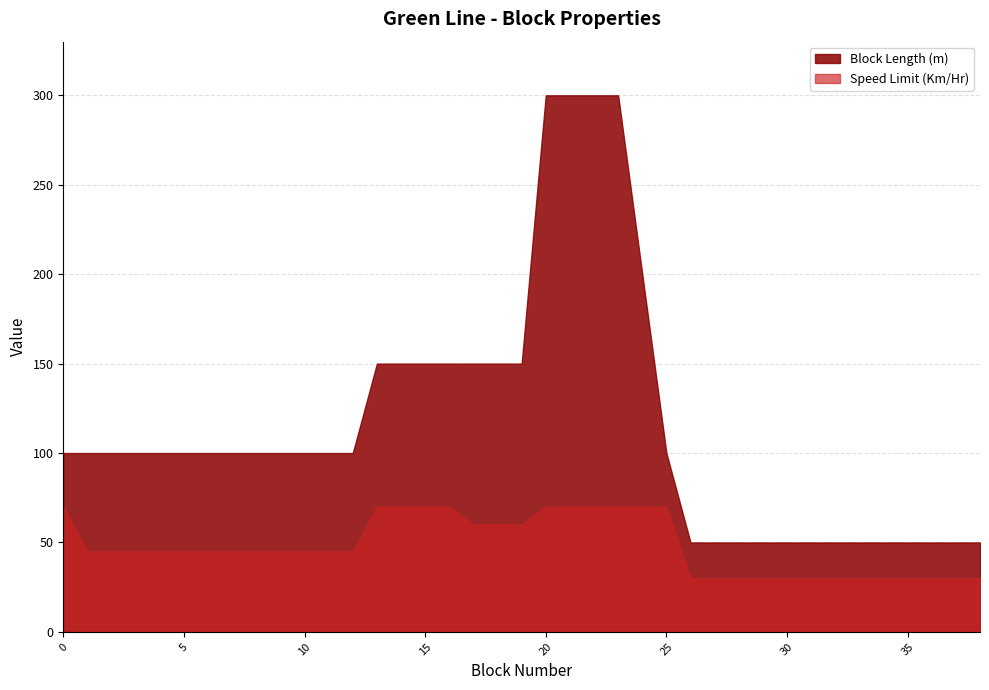

How many values in the Block Length (m) series exceed 100?

12